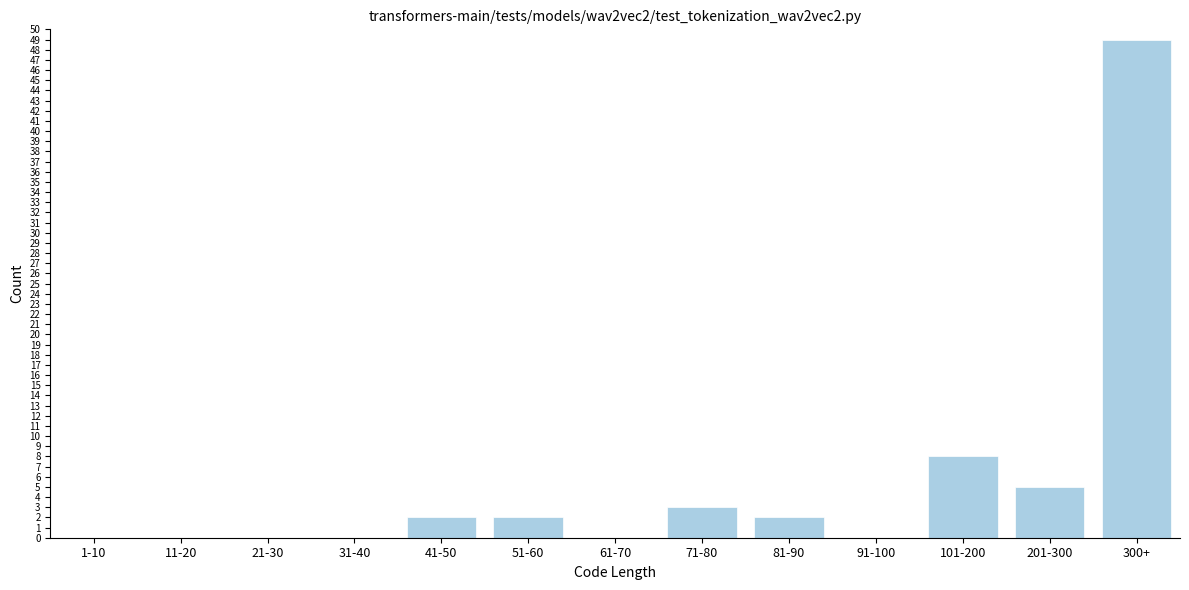

Reading right to left, what are all the values shown in this chart?

300+=49	201-300=5	101-200=8	91-100=0	81-90=2	71-80=3	61-70=0	51-60=2	41-50=2	31-40=0	21-30=0	11-20=0	1-10=0